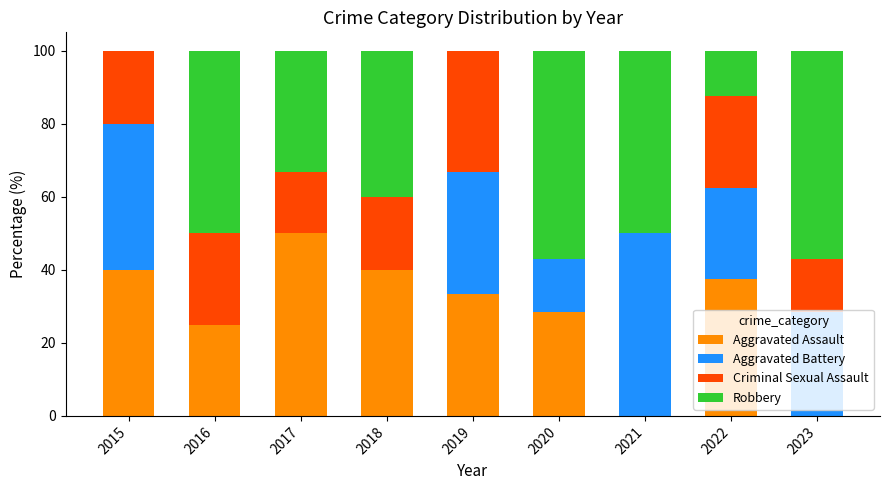

What is the total value across all series at 2019?

100.0